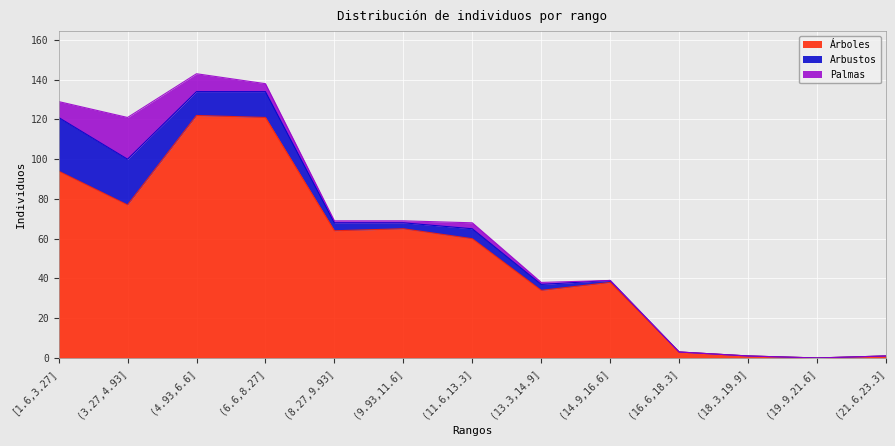

Rank the series at (11.6,13.3] from highest to lowest value.

Árboles, Arbustos, Palmas